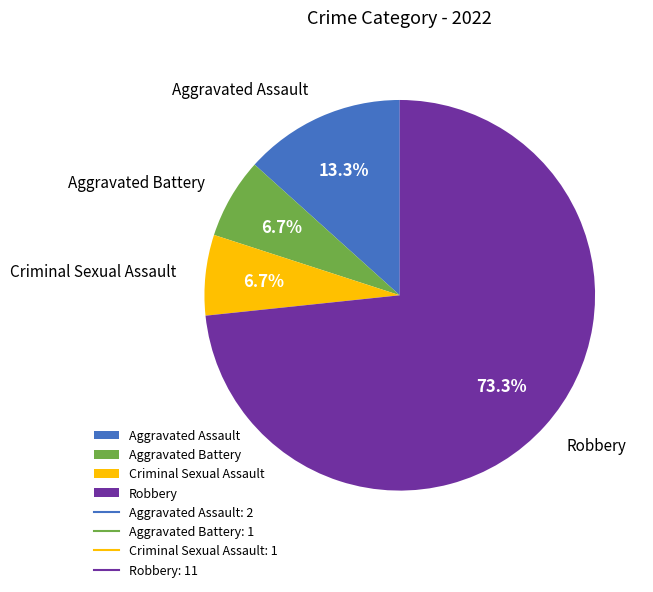

What is the ratio of the value at Aggravated Battery to the value at Robbery?

0.1